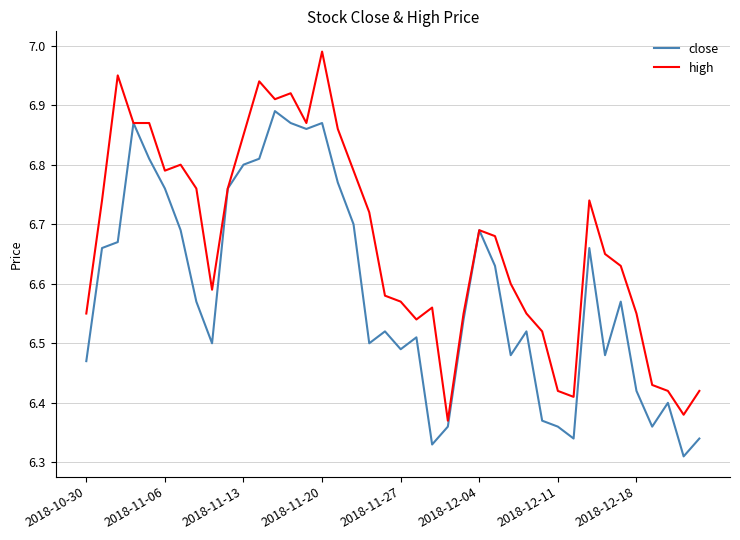

List the series in order of their overall mean, highest first.

high, close